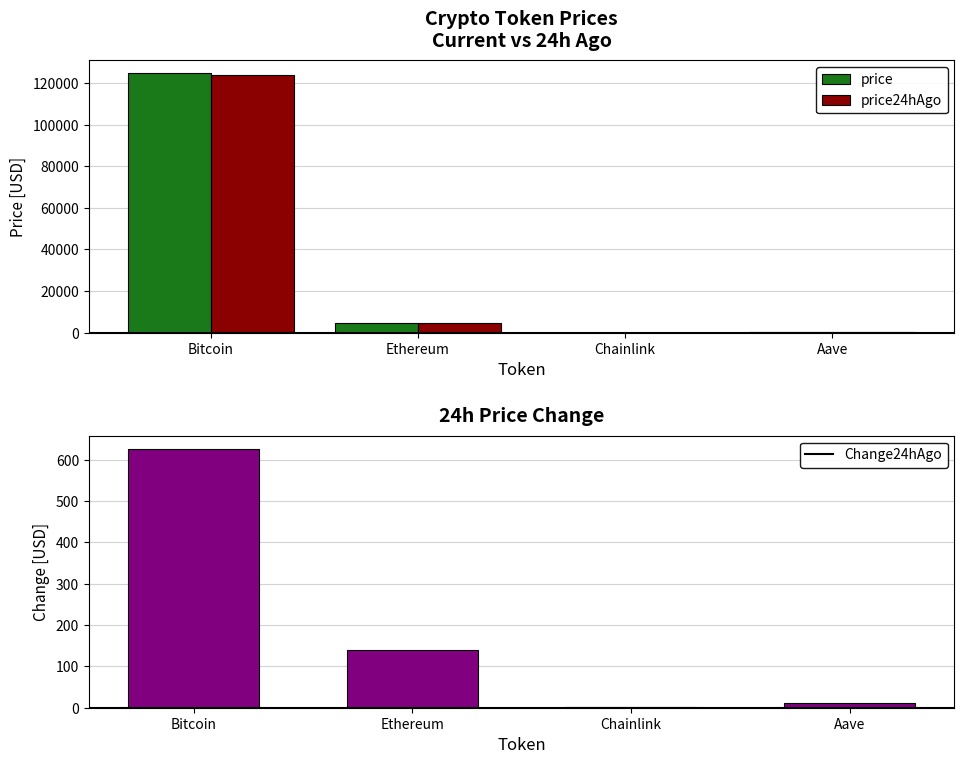

Reading left to right, what are all the values shown in this chart?

price: Bitcoin=124677.0	Ethereum=4675.2	Chainlink=23.6	Aave=296.8
price24hAgo: Bitcoin=124050.0	Ethereum=4535.8	Chainlink=21.9	Aave=286.6
Change24hAgo: Bitcoin=627.0	Ethereum=139.3	Chainlink=1.6	Aave=10.2